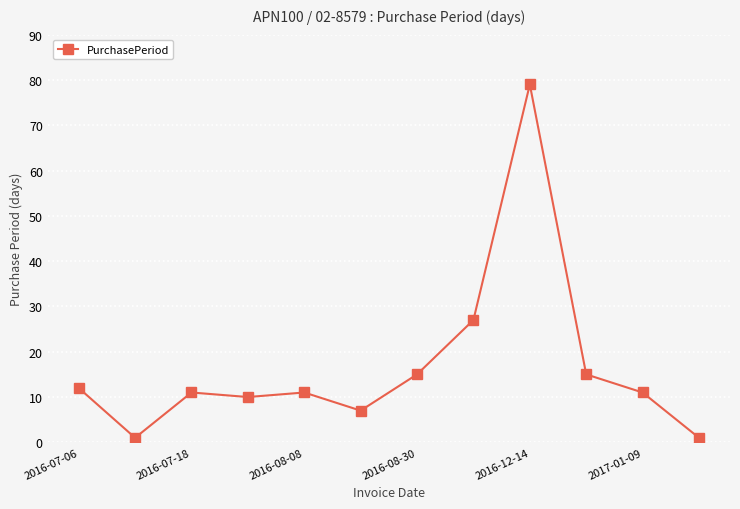

Reading left to right, what are all the values shown in this chart?

12	1	11	10	11	7	15	27	79	15	11	1